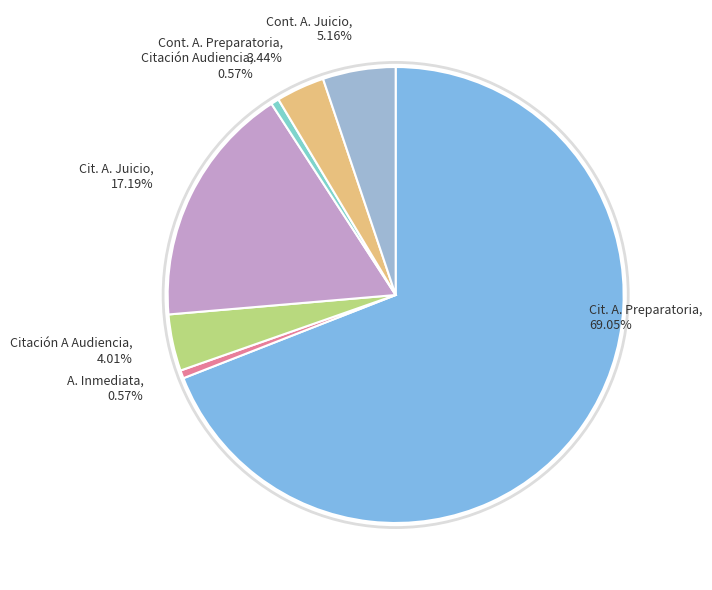

Is the sum of Citación Audiencia, 0.57% and Cont. A. Preparatoria, 3.44% greater than half?

No